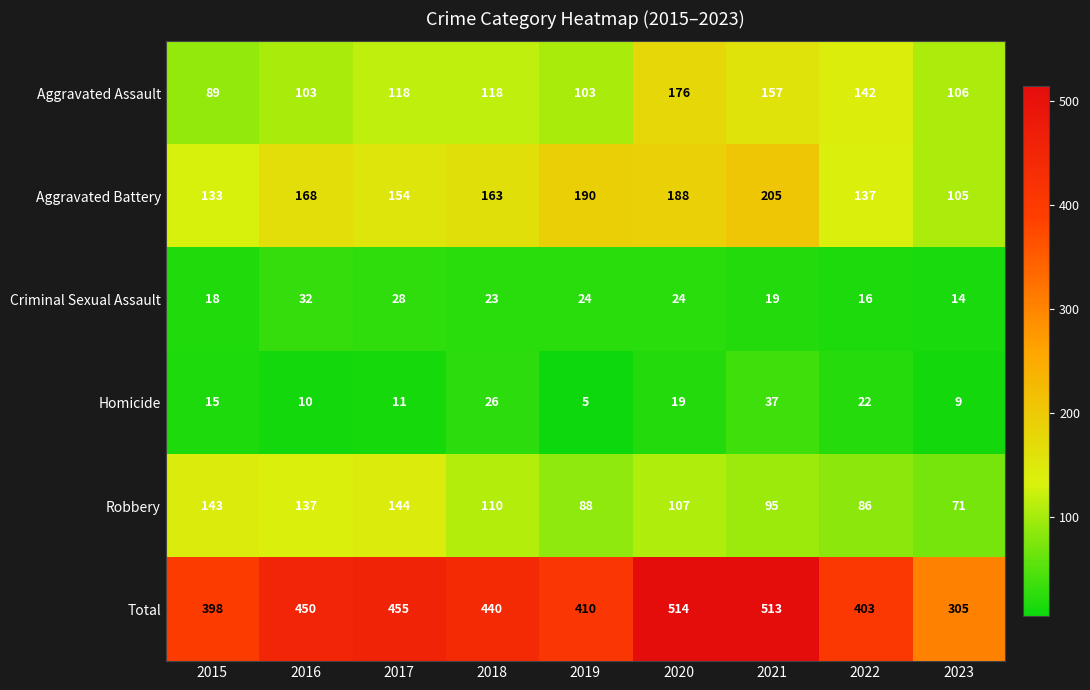

Count the number of categories in the chart.

9